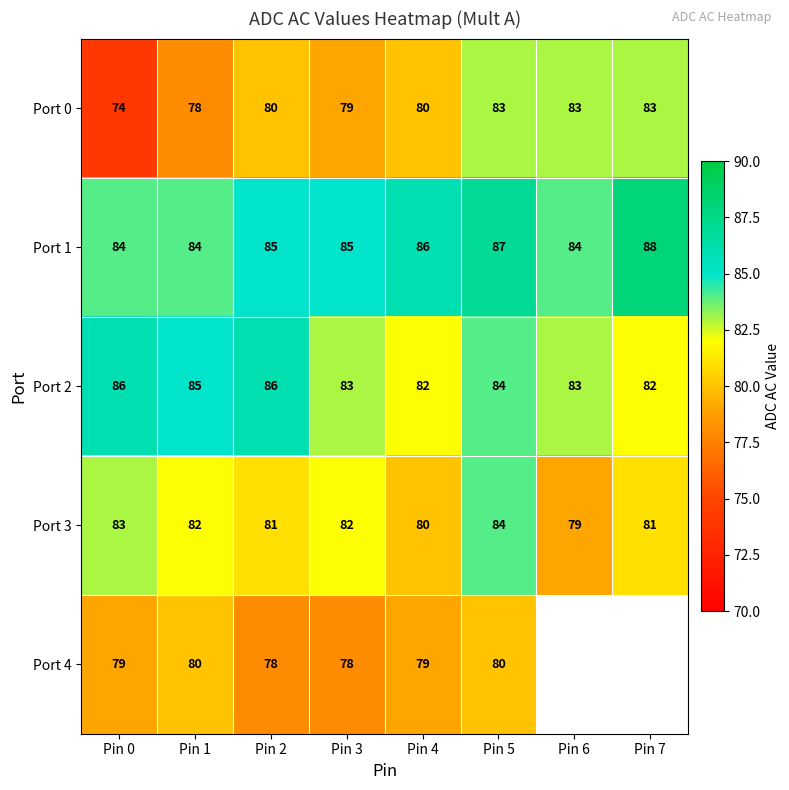

The Port 2 series shows 138.9 at Pin 1. True or false?

False